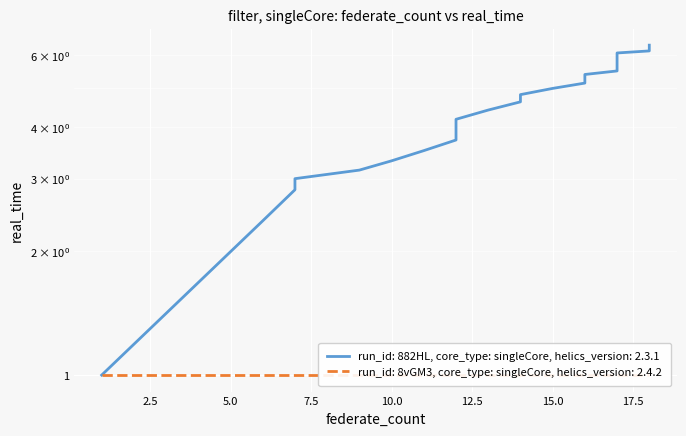

What is the maximum value shown in the chart?

6.3